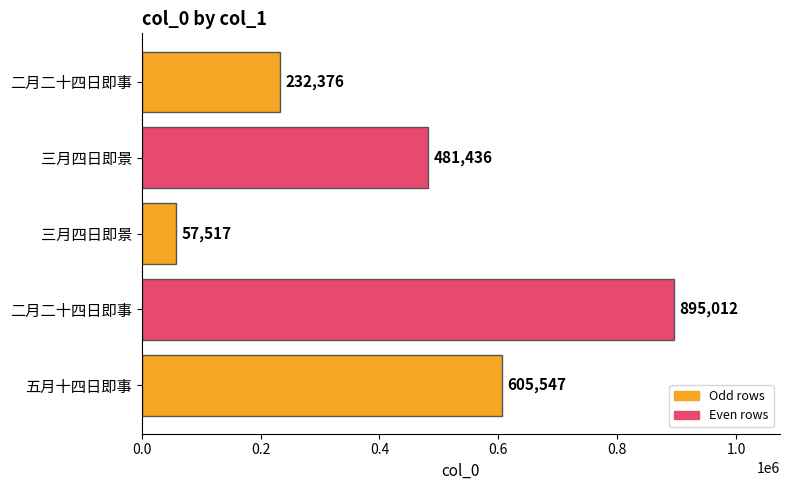

What is the sum of all values?

2271888